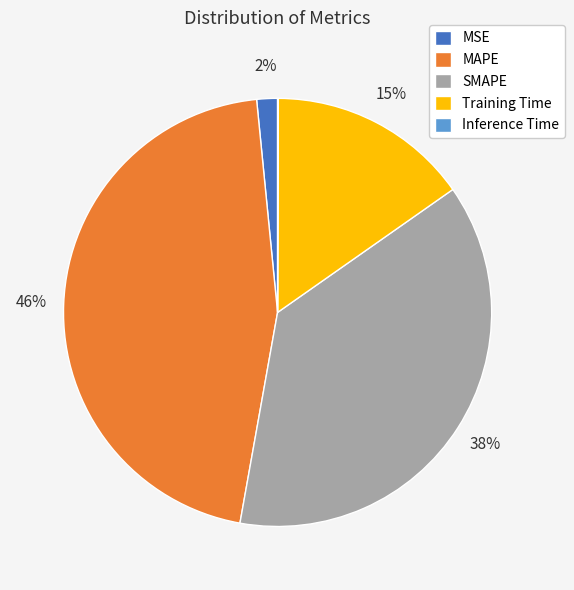

Which has a higher value, MAPE or MSE?

MAPE